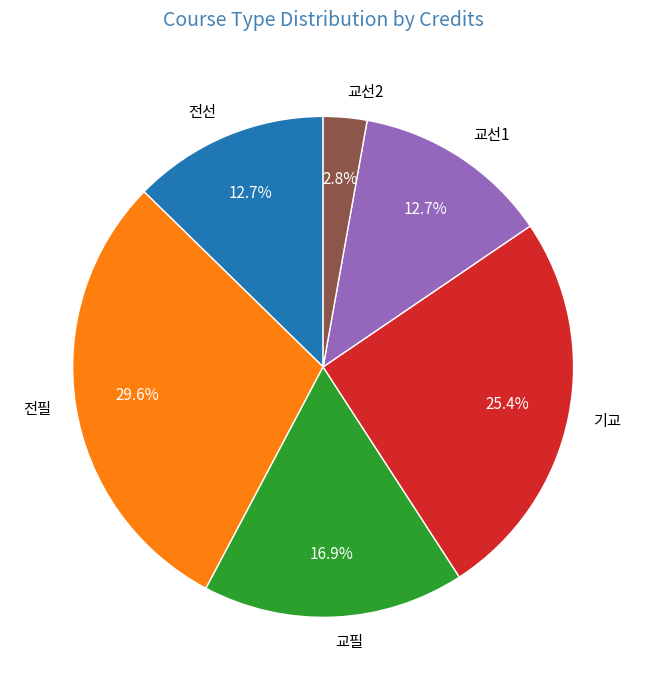

How many slices are in this pie chart?

6